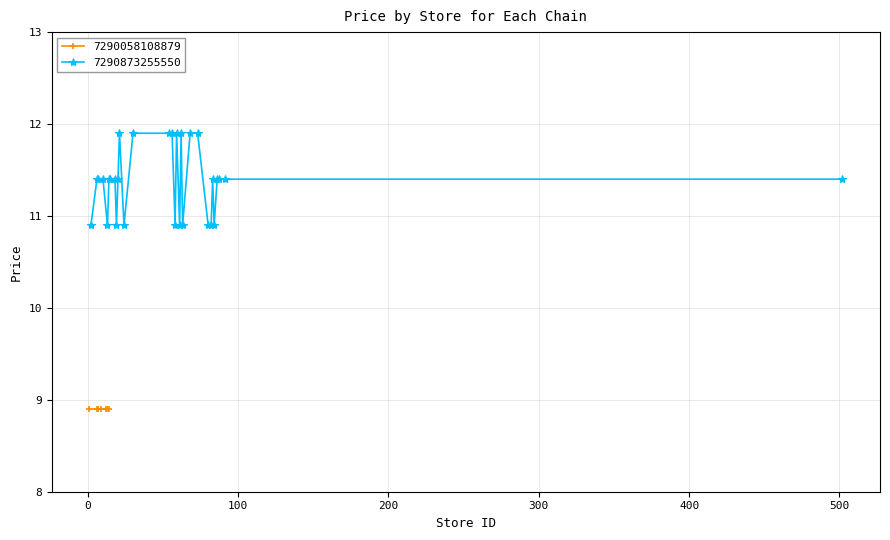

What is the highest value of the 7290873255550 series?

11.9